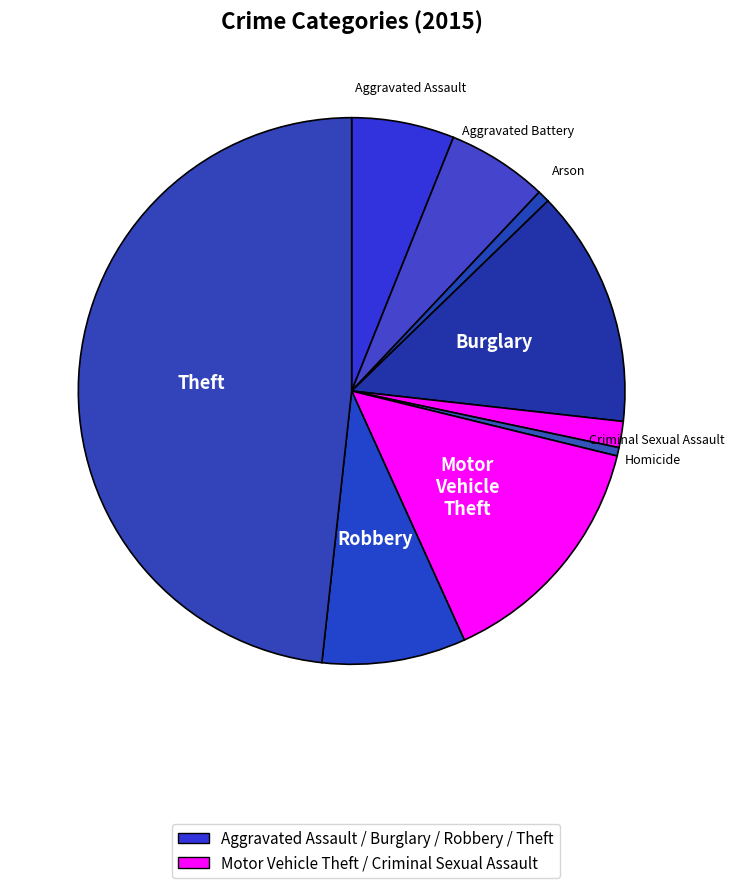

Is there a majority slice in this chart?

No